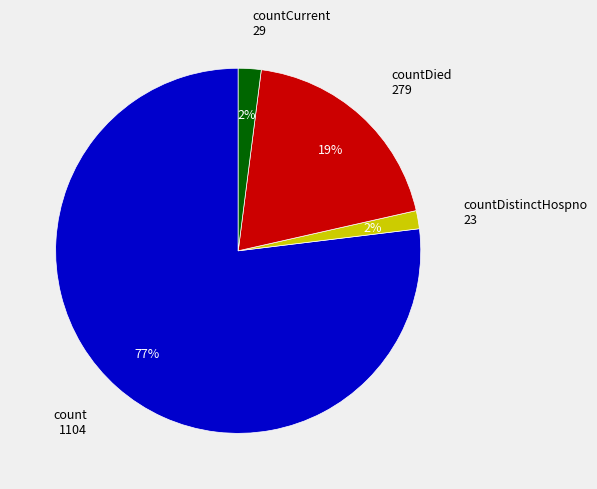

To the nearest percent, what is the difference between the largest and smallest slice percentages?

75%